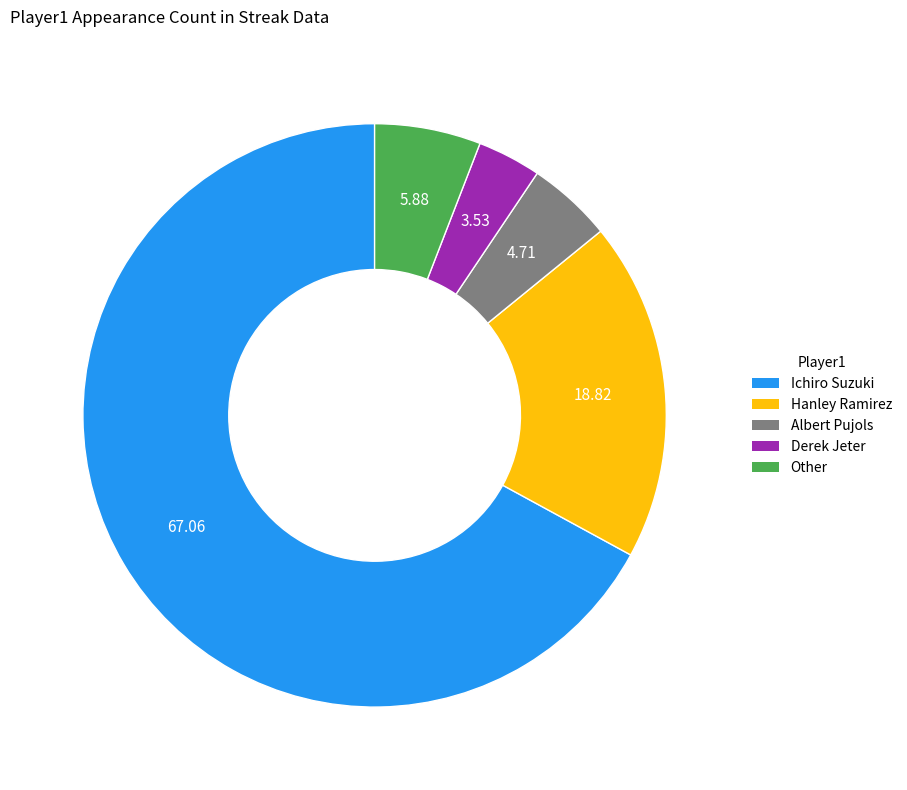

What is the largest slice in the pie chart?

Ichiro Suzuki